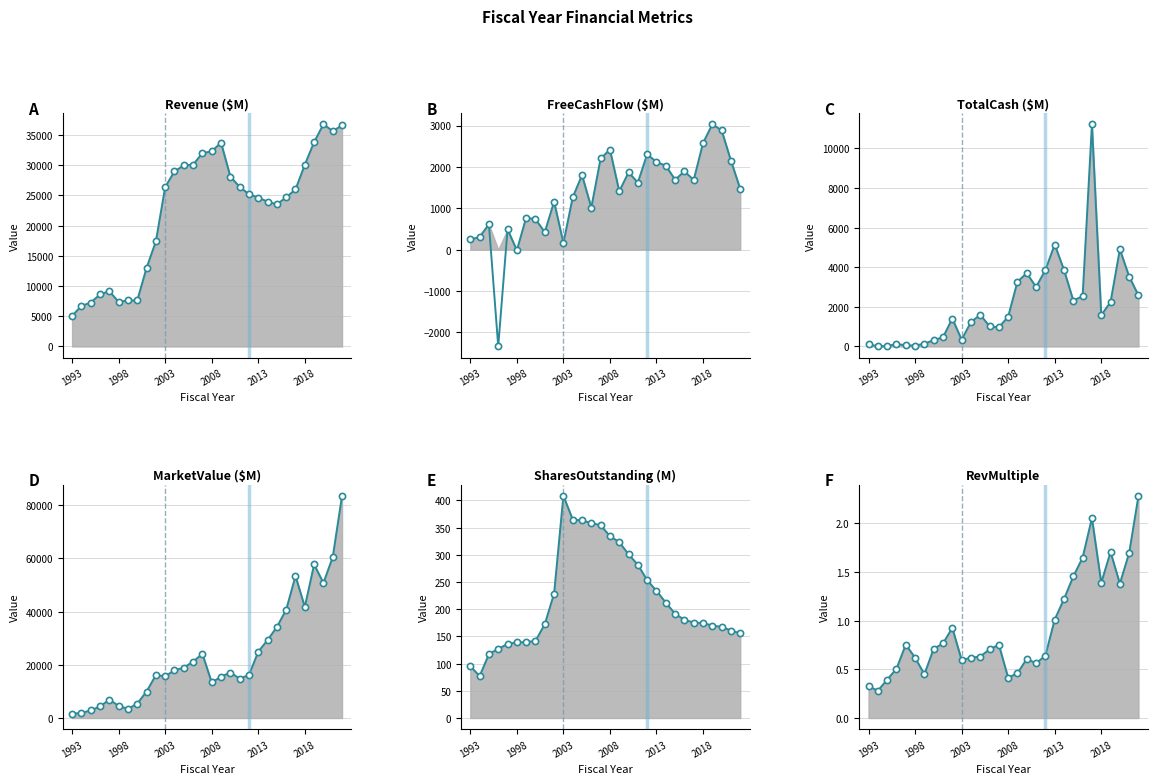

Which series has the largest Y range (max minus min)?

MarketValue